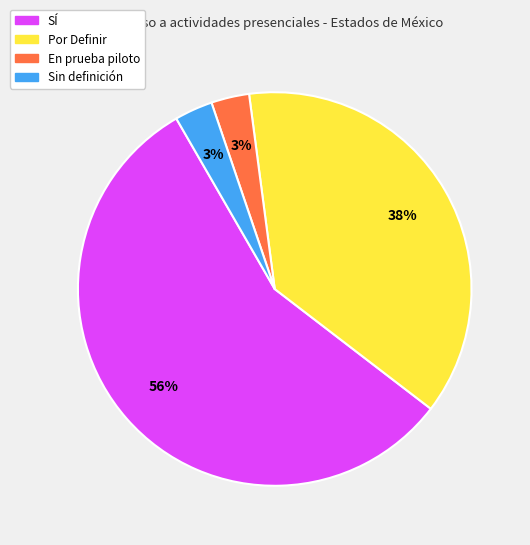

To the nearest percent, what is the average slice percentage?

25%